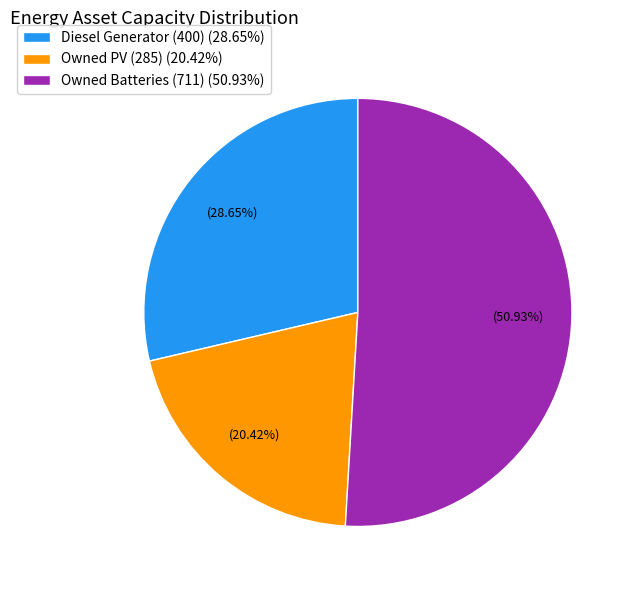

What is the ratio of the value at Diesel Generator to the value at Owned PV?

1.4